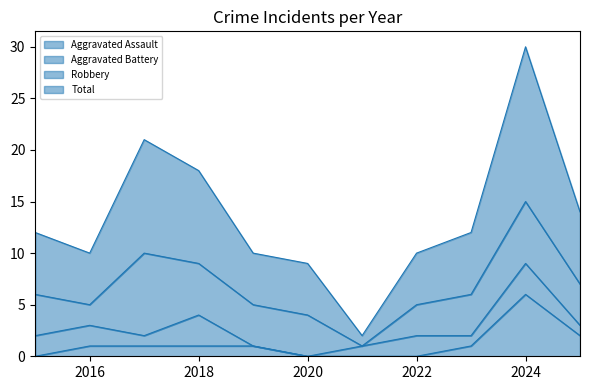

The Aggravated Assault series shows -2 at 2022. True or false?

False